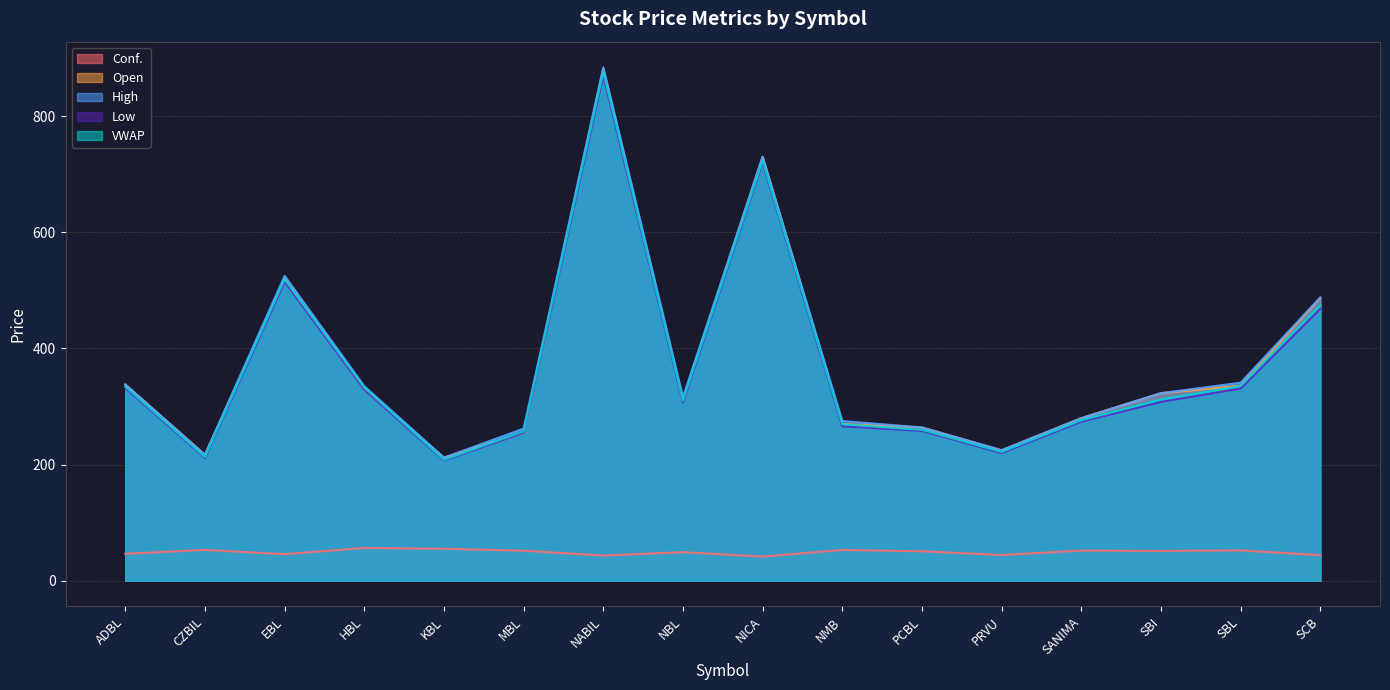

What is the label of the 6th point from the left?

MBL